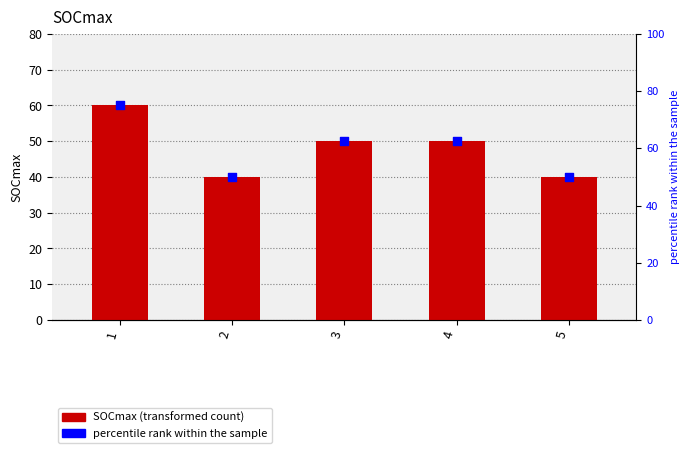

What is the total value across all series at 5?

90.0